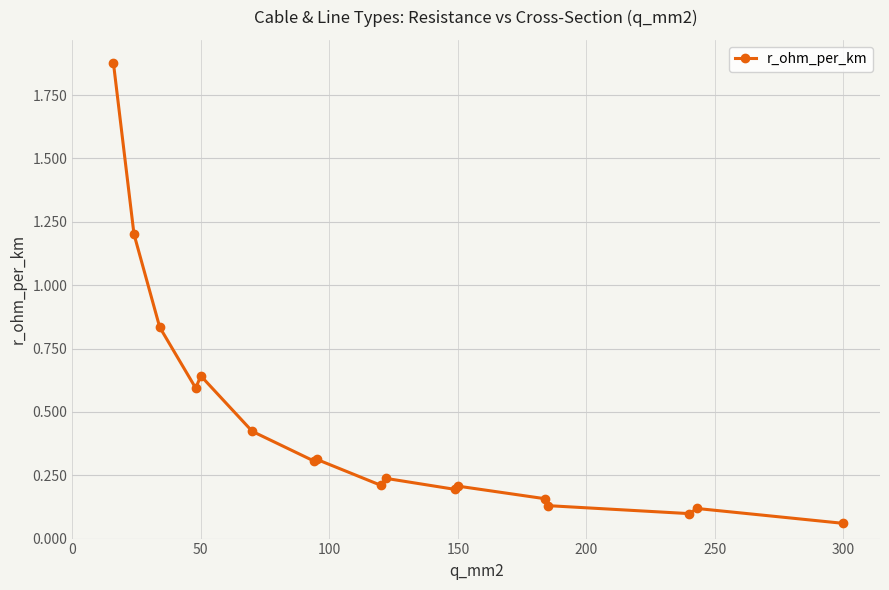

What is the difference between the maximum and second lowest values?

1.8